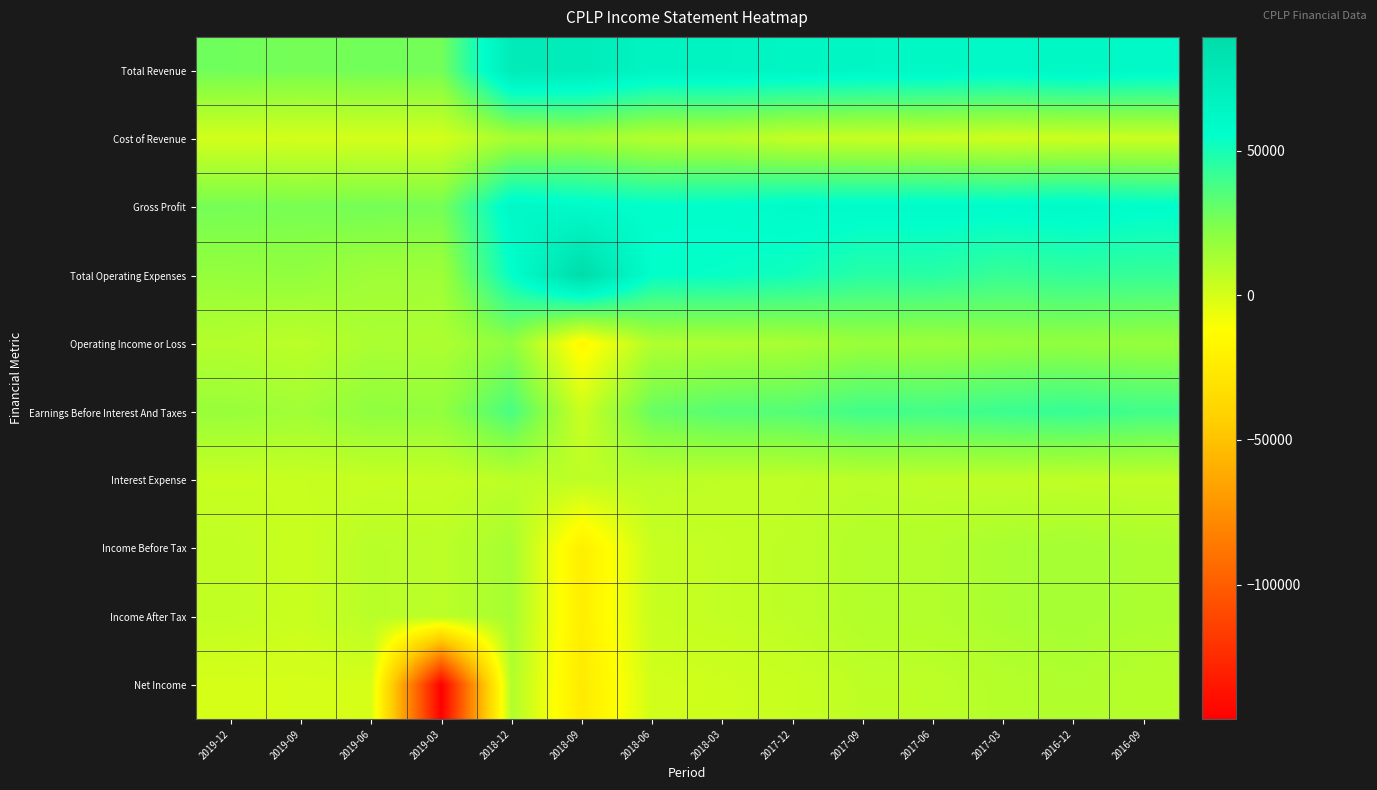

Reading left to right, extract all data points from this chart.

Total Revenue: 2019-12=27700	2019-09=26400	2019-06=27400	2019-03=26800	2018-12=74800	2018-09=73400	2018-06=65500	2018-03=65500	2017-12=64100	2017-09=62700	2017-06=62100	2017-03=60300	2016-12=62400	2016-09=60300
Cost of Revenue: 2019-12=1100	2019-09=700	2019-06=600	2019-03=500	2018-12=13200	2018-09=14700	2018-06=9400	2018-03=9000	2017-12=5100	2017-09=4300	2017-06=3500	2017-03=2300	2016-12=2700	2016-09=3400
Gross Profit: 2019-12=26600	2019-09=25700	2019-06=26800	2019-03=26300	2018-12=61600	2018-09=58700	2018-06=56100	2018-03=56500	2017-12=59000	2017-09=58400	2017-06=58600	2017-03=58000	2016-12=59700	2016-09=56900
Total Operating Expenses: 2019-12=18200	2019-09=19300	2019-06=15300	2019-03=15400	2018-12=54900	2018-09=89300	2018-06=55000	2018-03=53900	2017-12=51400	2017-09=45800	2017-06=45700	2017-03=41900	2016-12=43200	2016-09=42400
Operating Income or Loss: 2019-12=9500	2019-09=7100	2019-06=12100	2019-03=11400	2018-12=19900	2018-09=-15900	2018-06=10500	2018-03=11600	2017-12=12700	2017-09=16900	2017-06=16400	2017-03=18400	2016-12=19200	2016-09=17900
Earnings Before Interest And Taxes: 2019-12=17100	2019-09=14800	2019-06=19700	2019-03=19100	2018-12=37600	2018-09=2900	2018-06=29900	2018-03=34100	2017-12=34800	2017-09=39500	2017-06=39000	2017-03=41000	2016-12=42200	2016-09=39500
Interest Expense: 2019-12=3900	2019-09=4100	2019-06=4400	2019-03=4600	2018-12=6900	2018-09=6900	2018-06=7200	2018-03=6400	2017-12=6100	2017-09=7500	2017-06=6700	2017-03=6400	2016-12=6200	2016-09=6000
Income Before Tax: 2019-12=5800	2019-09=3400	2019-06=8000	2019-03=7200	2018-12=13200	2018-09=-22600	2018-06=4000	2018-03=5300	2017-12=6800	2017-09=9700	2017-06=9800	2017-03=12300	2016-12=13700	2016-09=11800
Income After Tax: 2019-12=5800	2019-09=3400	2019-06=8000	2019-03=7200	2018-12=13200	2018-09=-22600	2018-06=4000	2018-03=5300	2017-12=6800	2017-09=9700	2017-06=9800	2017-03=12300	2016-12=13700	2016-09=11800
Net Income: 2019-12=-200	2019-09=0	2019-06=-200	2019-03=-146500	2018-12=10300	2018-09=-24900	2018-06=1200	2018-03=2400	2017-12=3900	2017-09=6700	2017-06=6900	2017-03=9300	2016-12=10800	2016-09=8800